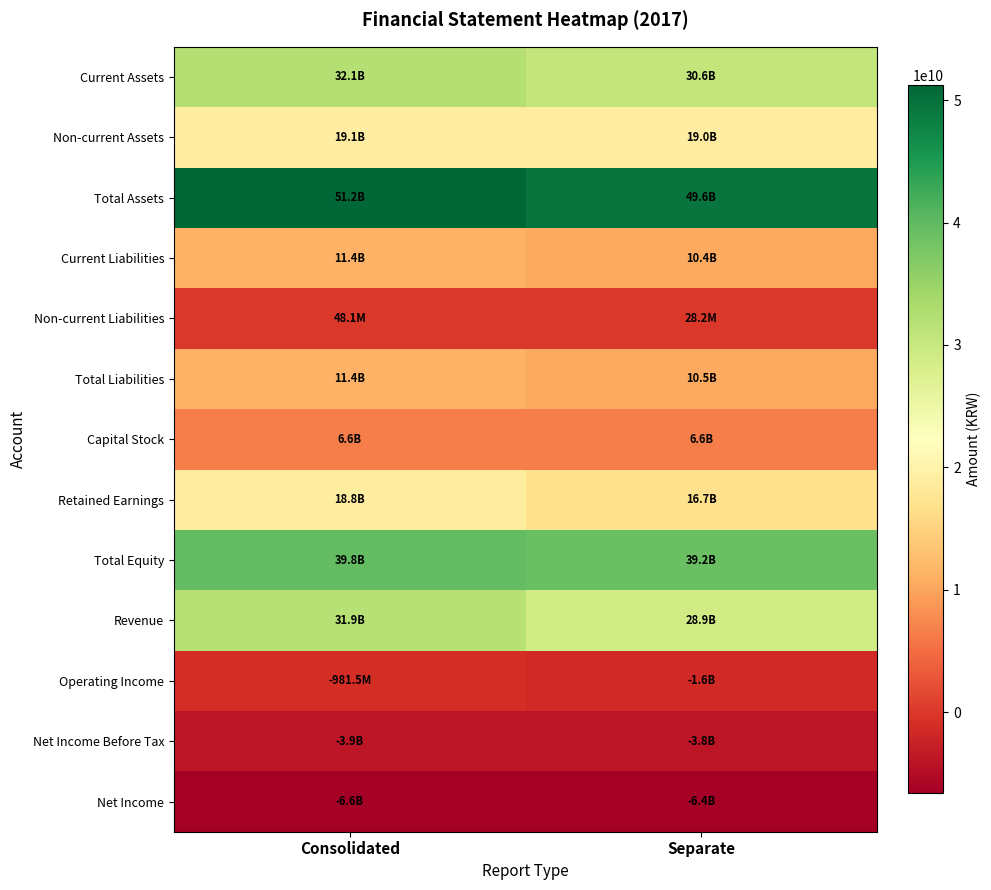

Count the number of categories in the chart.

2